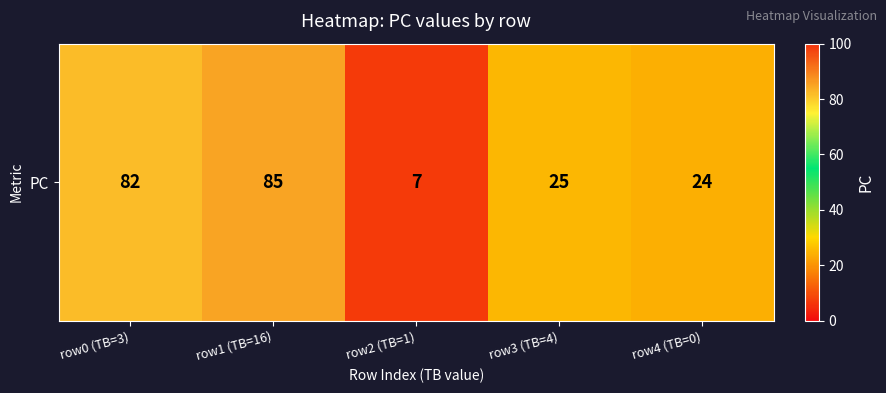

At which label does the data first exceed 25?

row0 (TB=3)